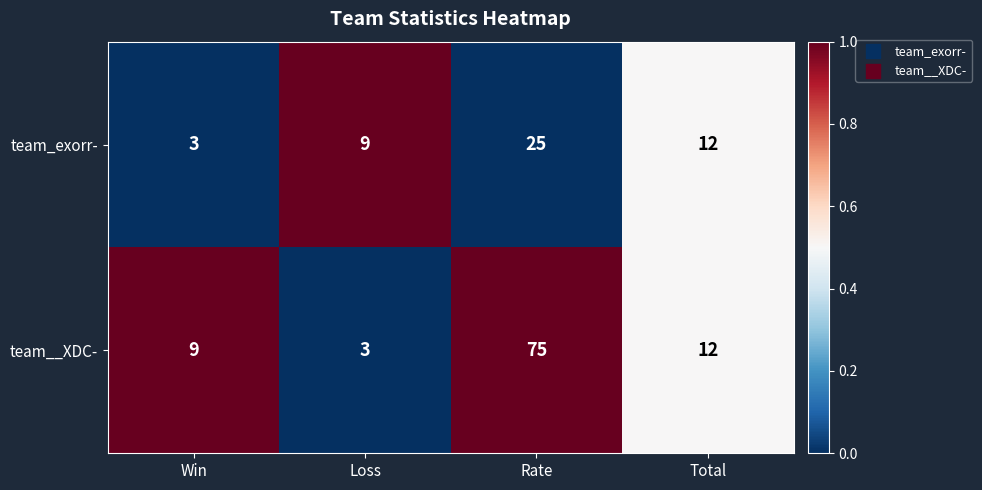

What is the total value across all series at Win?

12